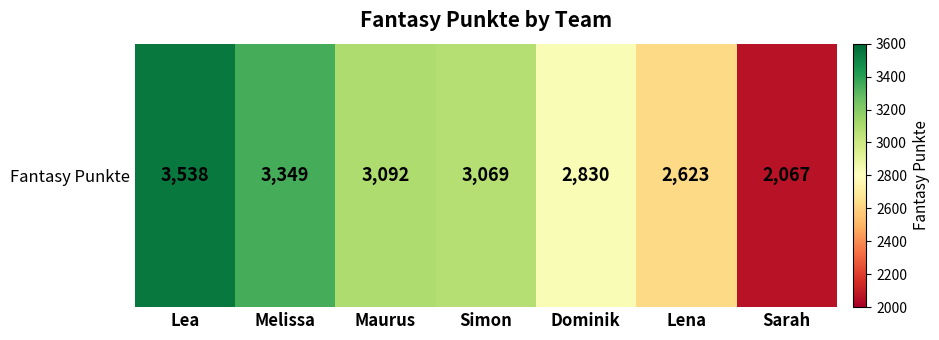

What is the change in value from Maurus to Lena?

-469